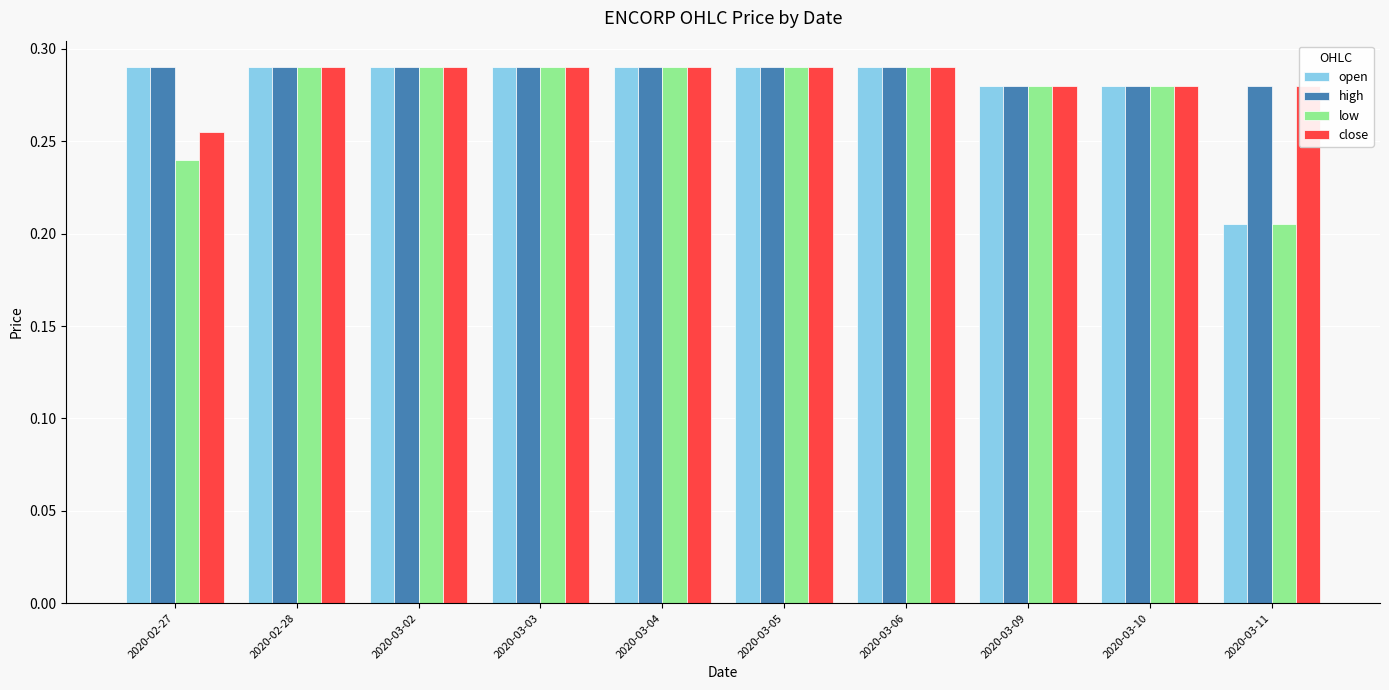

Which category has the lowest value across all series?

2020-03-11